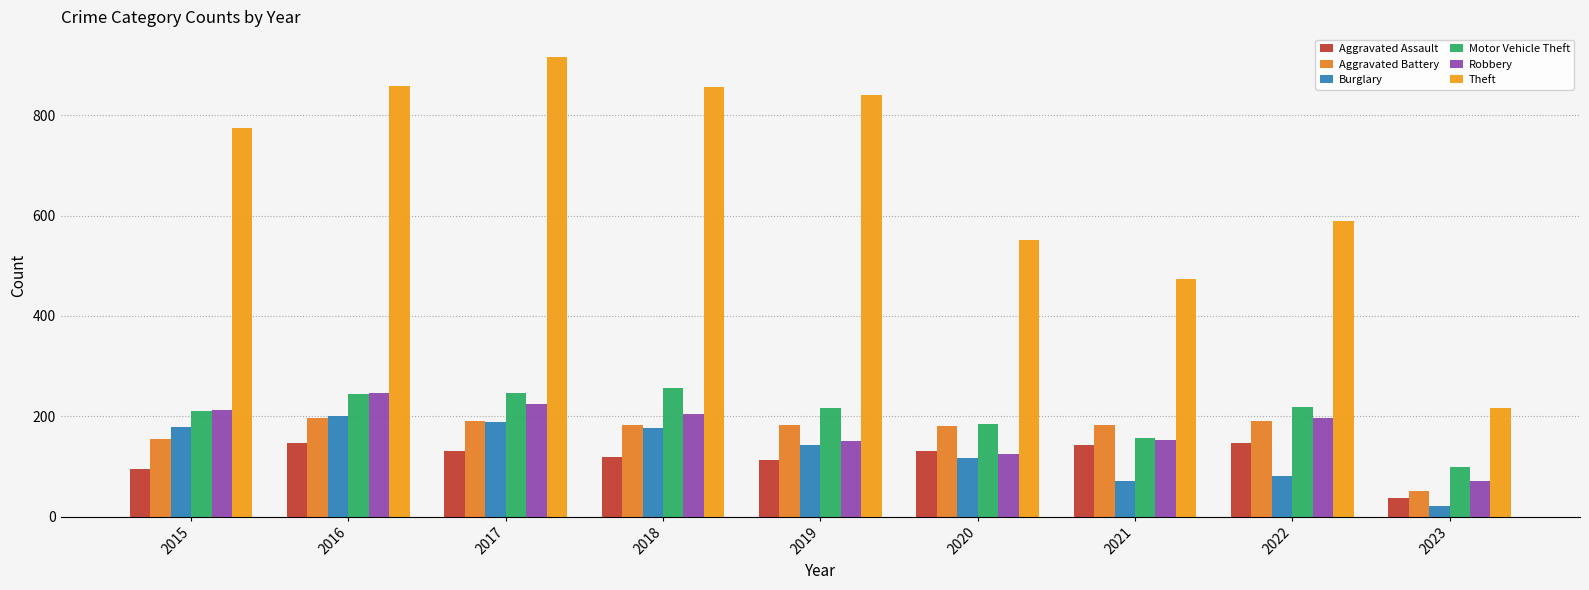

Reading left to right, list all the values displayed in this chart.

Aggravated Assault: 2015=95	2016=146	2017=131	2018=119	2019=113	2020=131	2021=142	2022=146	2023=38
Aggravated Battery: 2015=154	2016=196	2017=191	2018=183	2019=182	2020=180	2021=182	2022=190	2023=52
Burglary: 2015=178	2016=201	2017=189	2018=176	2019=143	2020=116	2021=71	2022=81	2023=22
Motor Vehicle Theft: 2015=211	2016=245	2017=247	2018=256	2019=216	2020=184	2021=156	2022=218	2023=98
Robbery: 2015=212	2016=247	2017=224	2018=204	2019=150	2020=124	2021=153	2022=196	2023=70
Theft: 2015=774	2016=858	2017=916	2018=856	2019=841	2020=551	2021=474	2022=590	2023=217